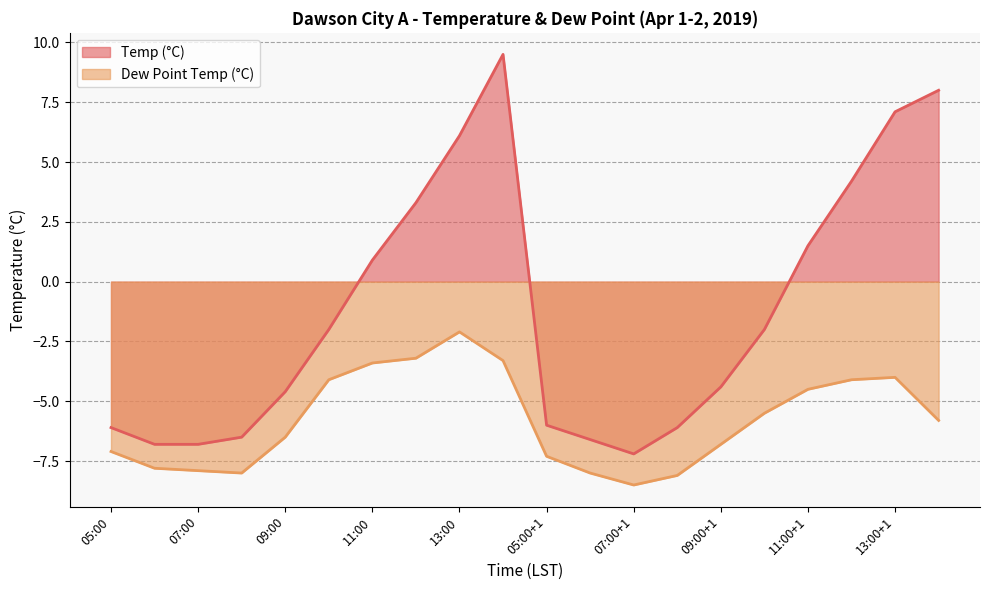

Does the chart display data point markers on the line(s)?

No